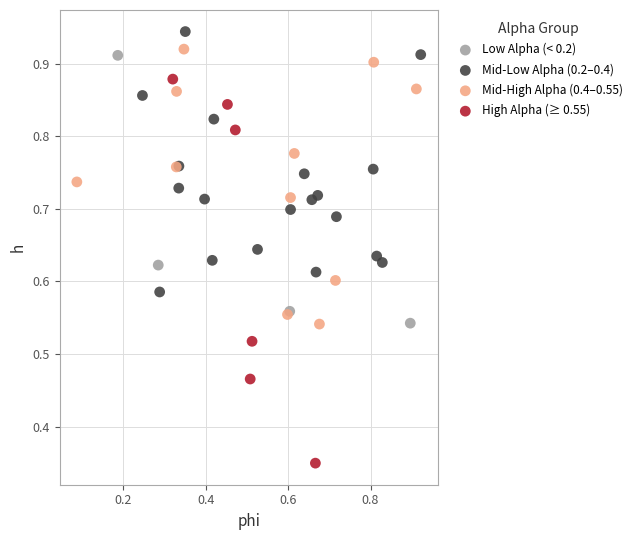

Which series has the widest spread of Y values?

High Alpha (≥ 0.55)